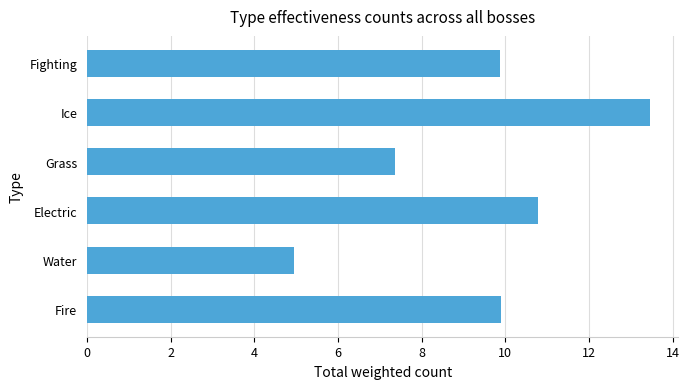

What is the sum of all values?

56.4